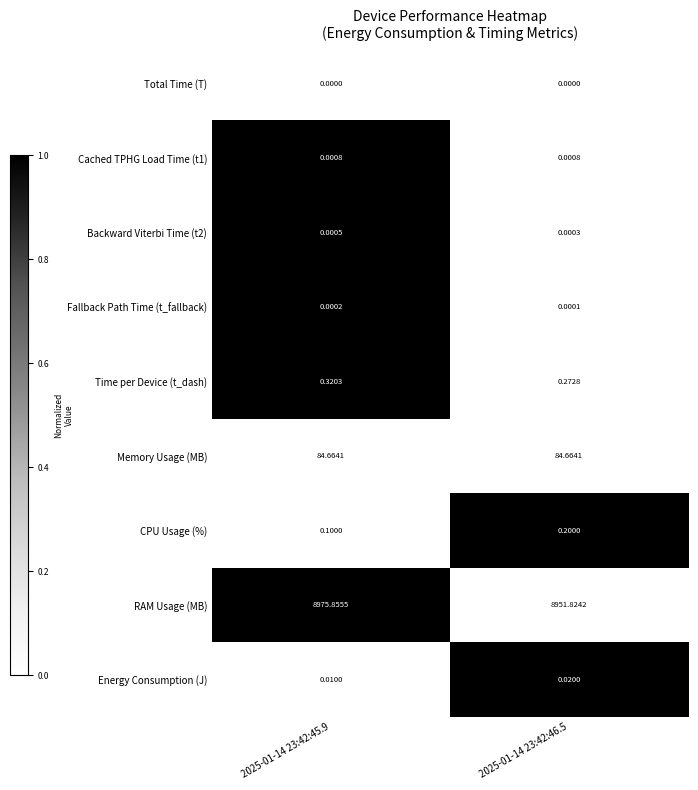

Which series has the largest total across all categories?

RAM Usage (MB)